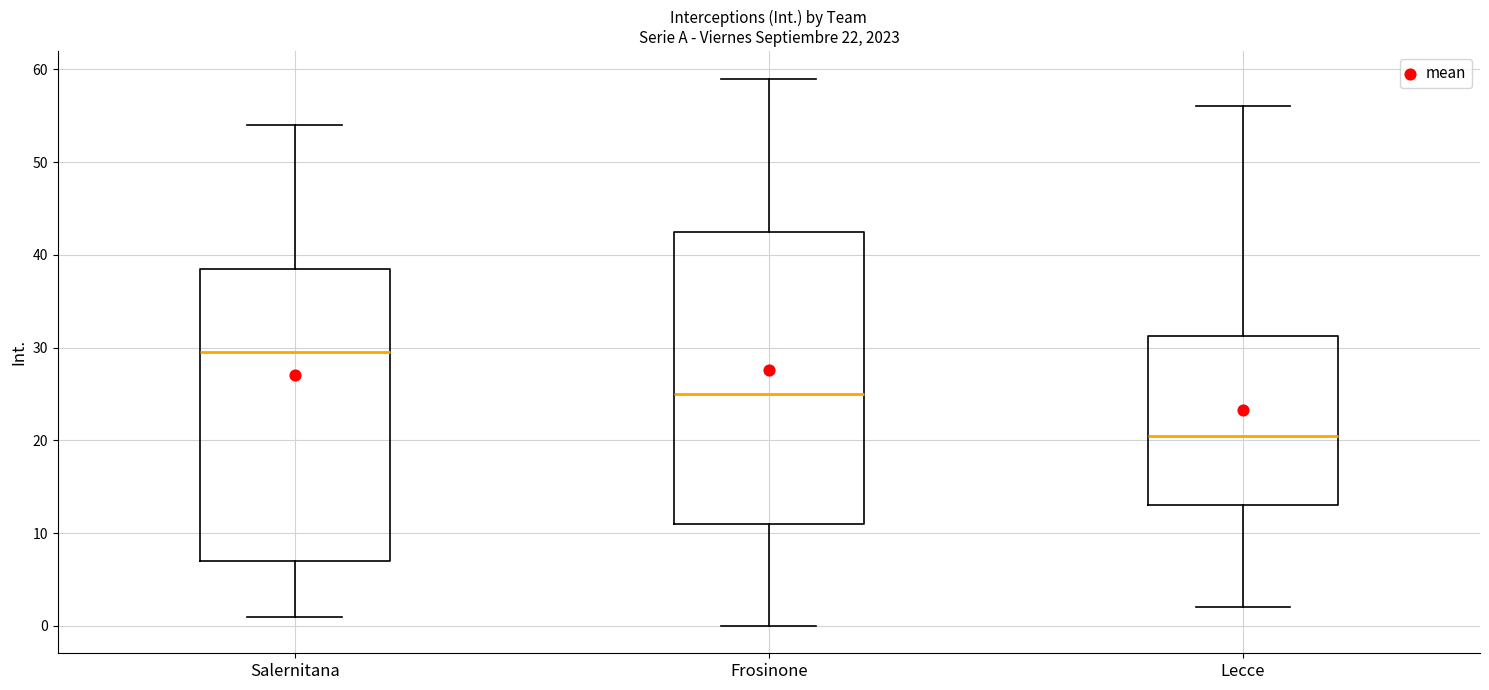

Which box's median line is the highest?

Salernitana